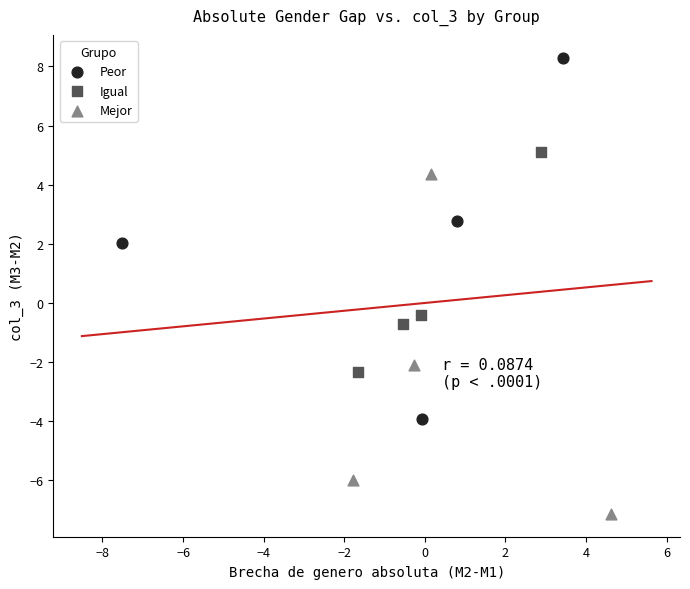

Which series contains the lowest Y value?

Mejor